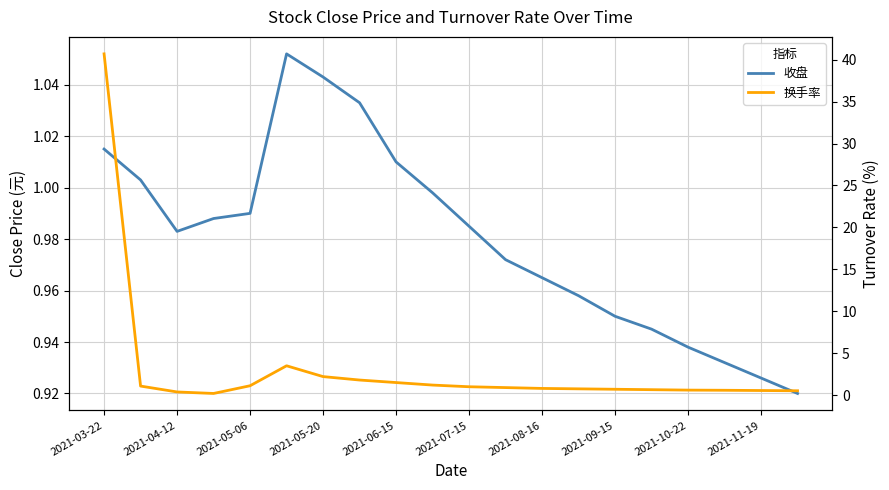

What is the highest value of the 换手率 series?

40.7